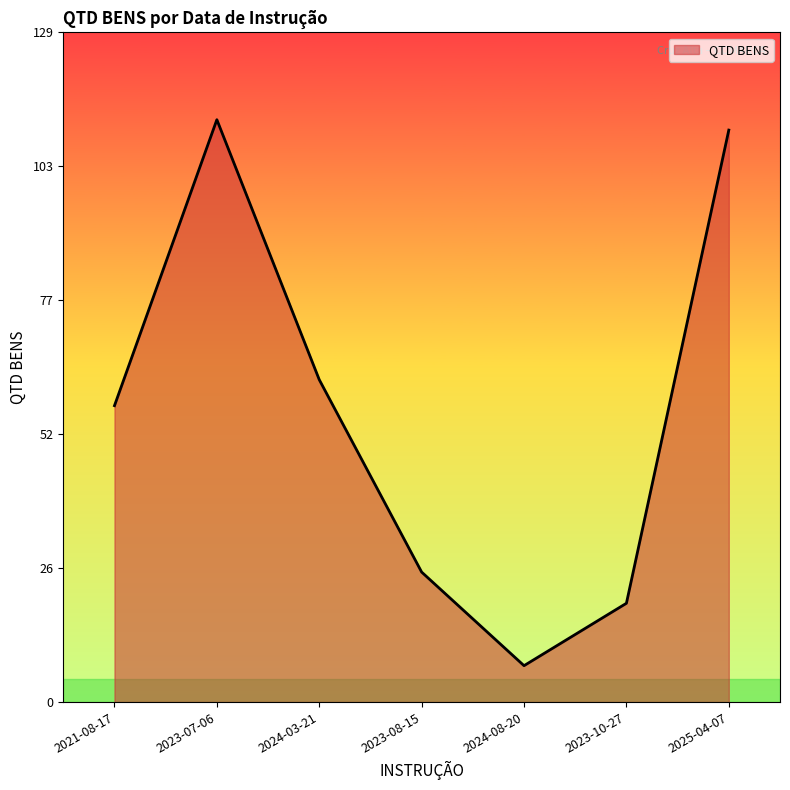

What is the sum of all values?

392